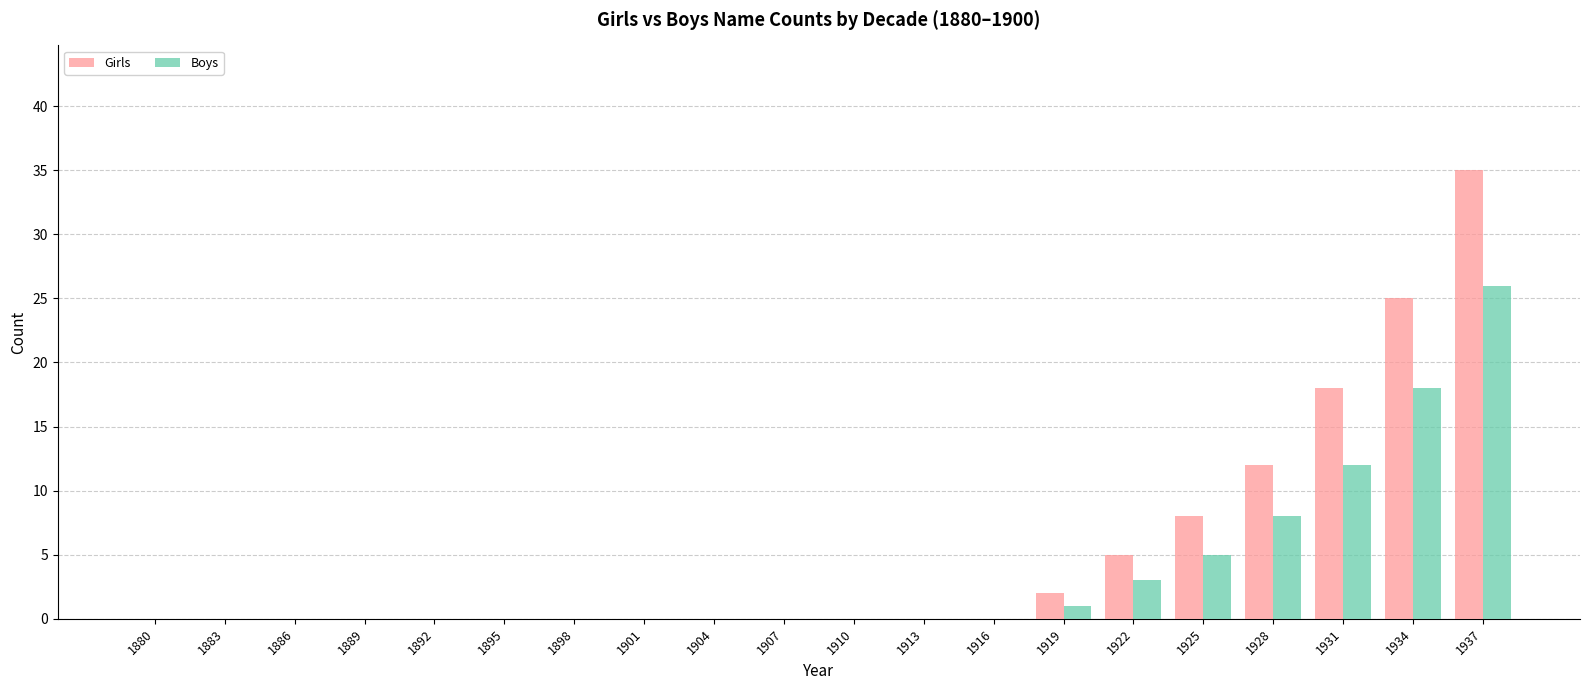

Which series changed the most between 1913 and 1925?

Girls